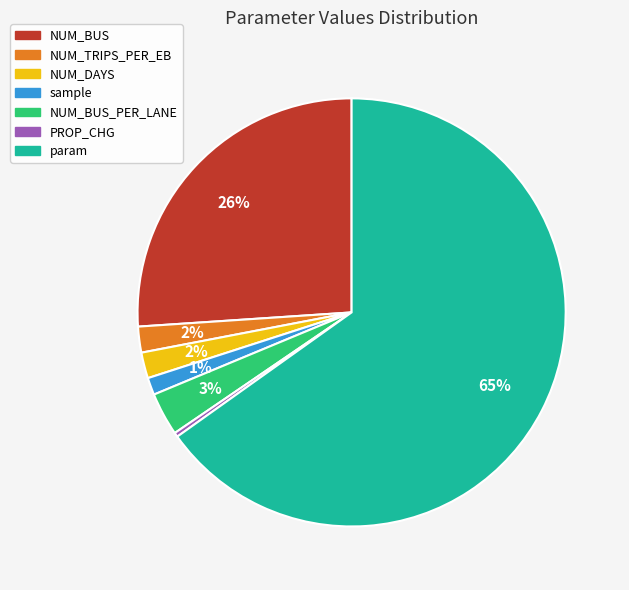

To the nearest percent, what is the average slice percentage?

14%